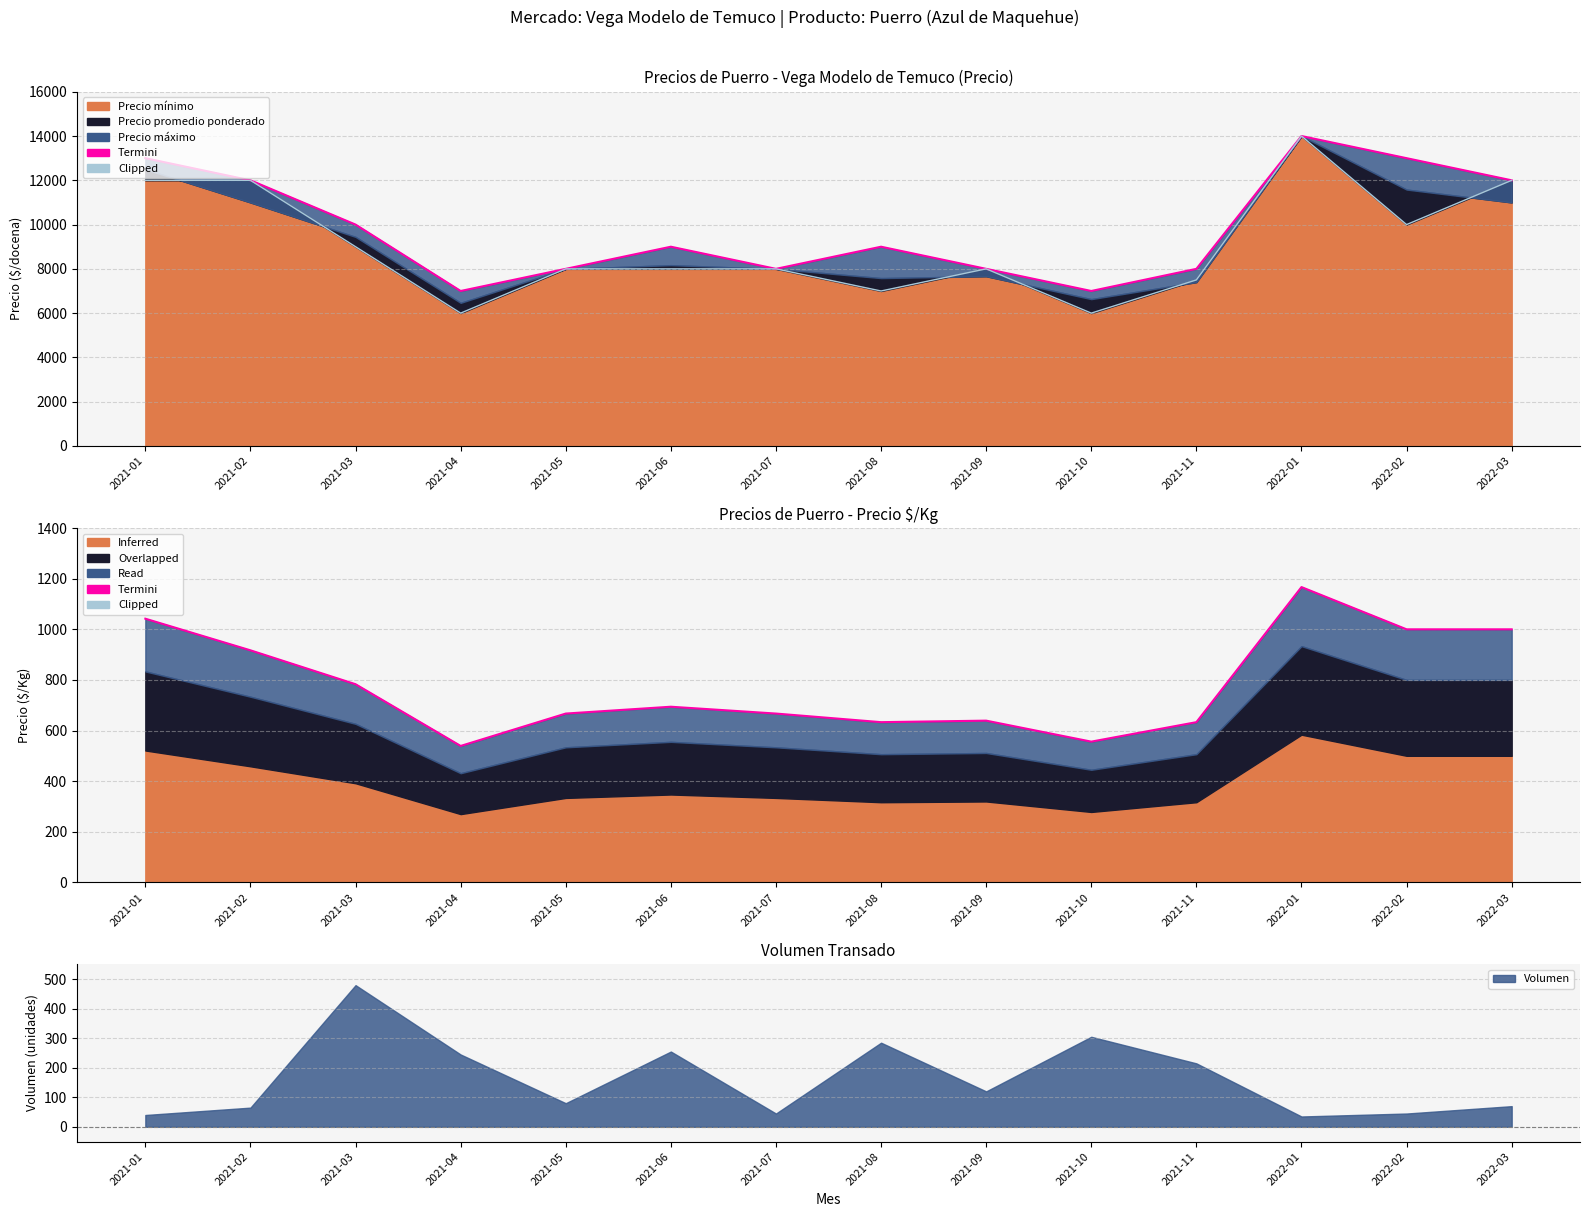

True or false: Clipped and Termini intersect in this chart.

False